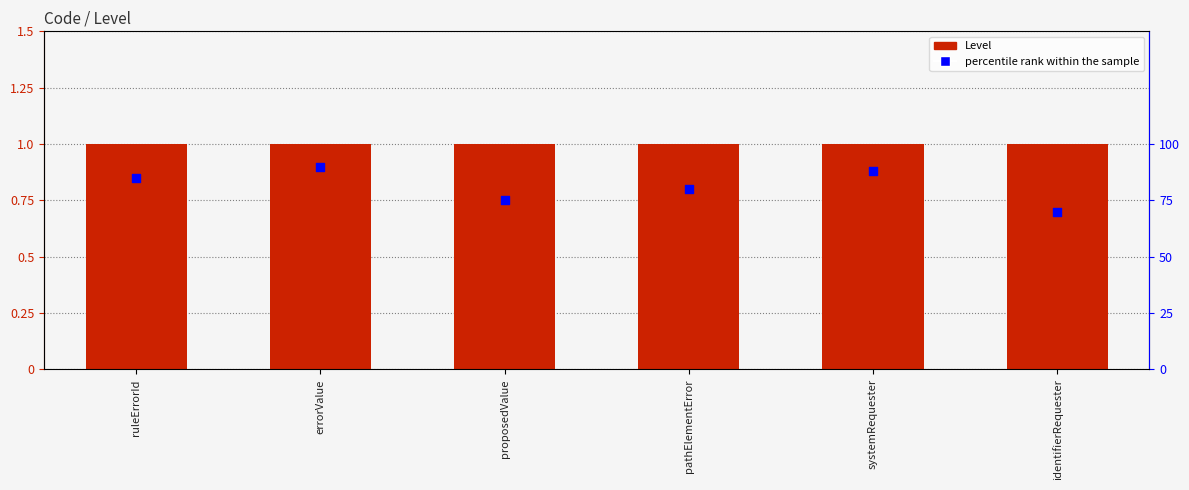

Which series contains the highest Y value?

Level